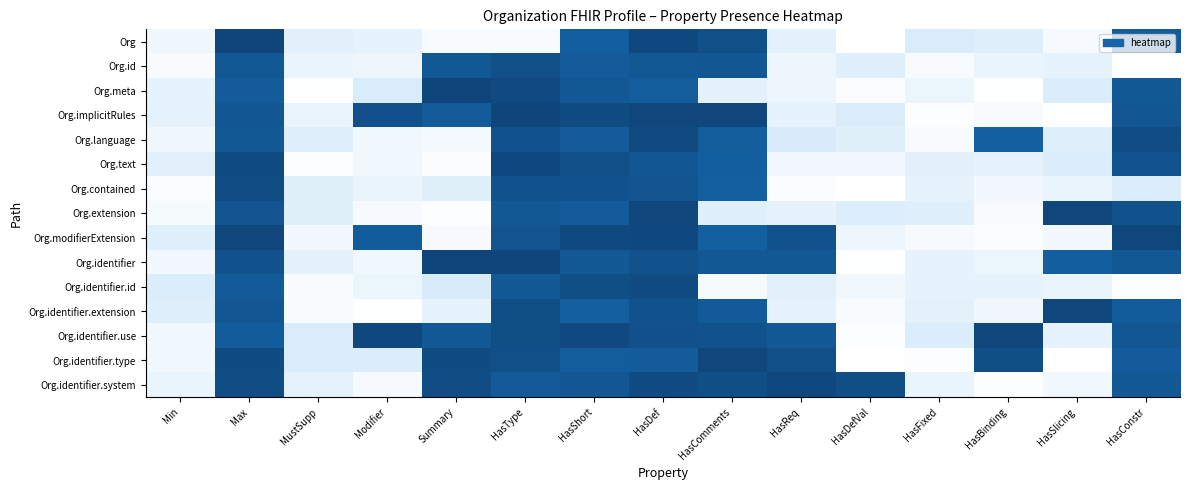

Reading right to left, transcribe all the data shown in this chart.

Org: HasConstr=1.0	HasSlicing=0.0	HasBinding=0.1	HasFixed=0.1	HasDefVal=0.0	HasReq=0.1	HasComments=1.1	HasDef=1.1	HasShort=1.0	HasType=0.0	Summary=0.0	Modifier=0.1	MustSupp=0.1	Max=1.1	Min=0.1
Org.id: HasConstr=0.0	HasSlicing=0.1	HasBinding=0.1	HasFixed=0.0	HasDefVal=0.1	HasReq=0.1	HasComments=1.1	HasDef=1.0	HasShort=1.0	HasType=1.1	Summary=1.0	Modifier=0.1	MustSupp=0.1	Max=1.0	Min=0.0
Org.meta: HasConstr=1.0	HasSlicing=0.1	HasBinding=0.0	HasFixed=0.1	HasDefVal=0.0	HasReq=0.1	HasComments=0.1	HasDef=1.0	HasShort=1.0	HasType=1.1	Summary=1.1	Modifier=0.1	MustSupp=0.0	Max=1.0	Min=0.1
Org.implicitRules: HasConstr=1.0	HasSlicing=0.0	HasBinding=0.0	HasFixed=0.0	HasDefVal=0.1	HasReq=0.1	HasComments=1.1	HasDef=1.1	HasShort=1.1	HasType=1.1	Summary=1.0	Modifier=1.1	MustSupp=0.1	Max=1.0	Min=0.1
Org.language: HasConstr=1.1	HasSlicing=0.1	HasBinding=1.0	HasFixed=0.0	HasDefVal=0.1	HasReq=0.1	HasComments=1.0	HasDef=1.1	HasShort=1.0	HasType=1.1	Summary=0.0	Modifier=0.1	MustSupp=0.1	Max=1.0	Min=0.1
Org.text: HasConstr=1.1	HasSlicing=0.1	HasBinding=0.1	HasFixed=0.1	HasDefVal=0.0	HasReq=0.0	HasComments=1.0	HasDef=1.0	HasShort=1.1	HasType=1.1	Summary=0.0	Modifier=0.1	MustSupp=0.0	Max=1.1	Min=0.1
Org.contained: HasConstr=0.1	HasSlicing=0.1	HasBinding=0.0	HasFixed=0.1	HasDefVal=0.0	HasReq=0.0	HasComments=1.0	HasDef=1.1	HasShort=1.1	HasType=1.1	Summary=0.1	Modifier=0.1	MustSupp=0.1	Max=1.1	Min=0.0
Org.extension: HasConstr=1.1	HasSlicing=1.1	HasBinding=0.0	HasFixed=0.1	HasDefVal=0.1	HasReq=0.1	HasComments=0.1	HasDef=1.1	HasShort=1.0	HasType=1.0	Summary=0.0	Modifier=0.0	MustSupp=0.1	Max=1.1	Min=0.0
Org.modifierExtension: HasConstr=1.1	HasSlicing=0.1	HasBinding=0.0	HasFixed=0.0	HasDefVal=0.1	HasReq=1.1	HasComments=1.0	HasDef=1.1	HasShort=1.1	HasType=1.1	Summary=0.0	Modifier=1.0	MustSupp=0.0	Max=1.1	Min=0.1
Org.identifier: HasConstr=1.0	HasSlicing=1.0	HasBinding=0.1	HasFixed=0.1	HasDefVal=0.0	HasReq=1.0	HasComments=1.0	HasDef=1.1	HasShort=1.0	HasType=1.1	Summary=1.1	Modifier=0.1	MustSupp=0.1	Max=1.1	Min=0.0
Org.identifier.id: HasConstr=0.0	HasSlicing=0.1	HasBinding=0.1	HasFixed=0.1	HasDefVal=0.1	HasReq=0.1	HasComments=0.0	HasDef=1.1	HasShort=1.1	HasType=1.0	Summary=0.1	Modifier=0.1	MustSupp=0.0	Max=1.0	Min=0.1
Org.identifier.extension: HasConstr=1.0	HasSlicing=1.1	HasBinding=0.1	HasFixed=0.1	HasDefVal=0.0	HasReq=0.1	HasComments=1.0	HasDef=1.1	HasShort=1.0	HasType=1.1	Summary=0.1	Modifier=0.0	MustSupp=0.0	Max=1.0	Min=0.1
Org.identifier.use: HasConstr=1.1	HasSlicing=0.1	HasBinding=1.1	HasFixed=0.1	HasDefVal=0.0	HasReq=1.0	HasComments=1.1	HasDef=1.1	HasShort=1.1	HasType=1.1	Summary=1.0	Modifier=1.1	MustSupp=0.1	Max=1.0	Min=0.1
Org.identifier.type: HasConstr=1.0	HasSlicing=0.0	HasBinding=1.1	HasFixed=0.0	HasDefVal=0.0	HasReq=1.1	HasComments=1.1	HasDef=1.0	HasShort=1.0	HasType=1.1	Summary=1.1	Modifier=0.1	MustSupp=0.1	Max=1.1	Min=0.1
Org.identifier.system: HasConstr=1.0	HasSlicing=0.1	HasBinding=0.0	HasFixed=0.1	HasDefVal=1.1	HasReq=1.1	HasComments=1.1	HasDef=1.1	HasShort=1.0	HasType=1.0	Summary=1.1	Modifier=0.0	MustSupp=0.1	Max=1.1	Min=0.1